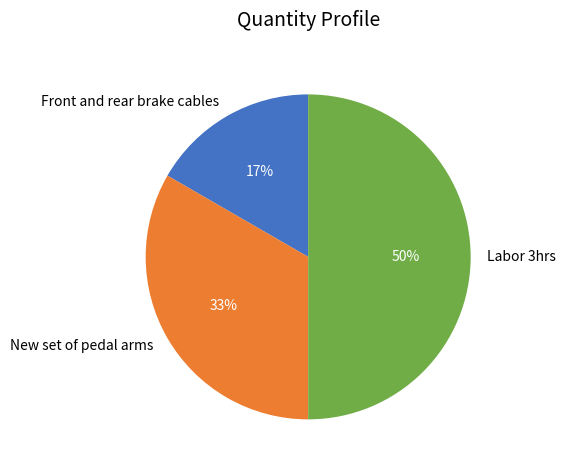

Is it true that Front and rear brake cables is 17% of the pie?

True